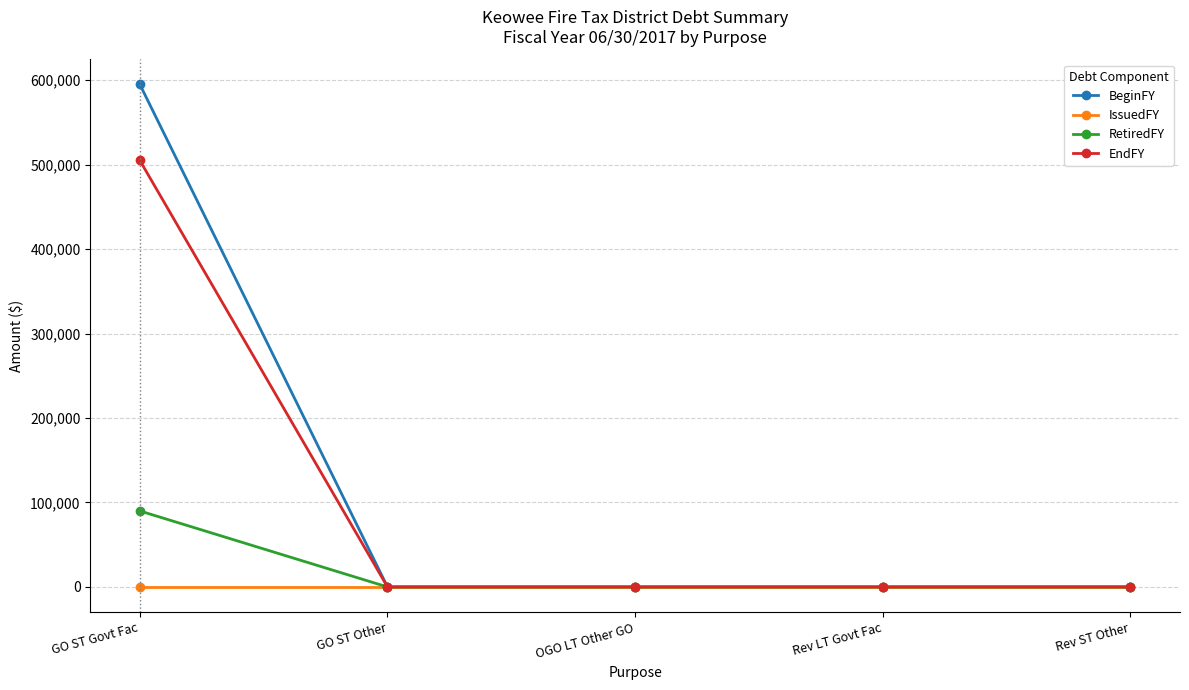

Is it true that BeginFY equals 827928 at GO ST Govt Fac?

False